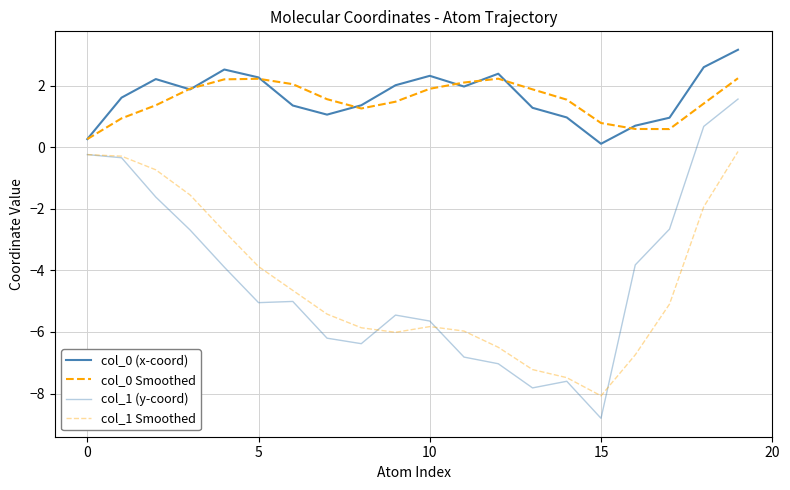

How many lines are shown in the chart?

4